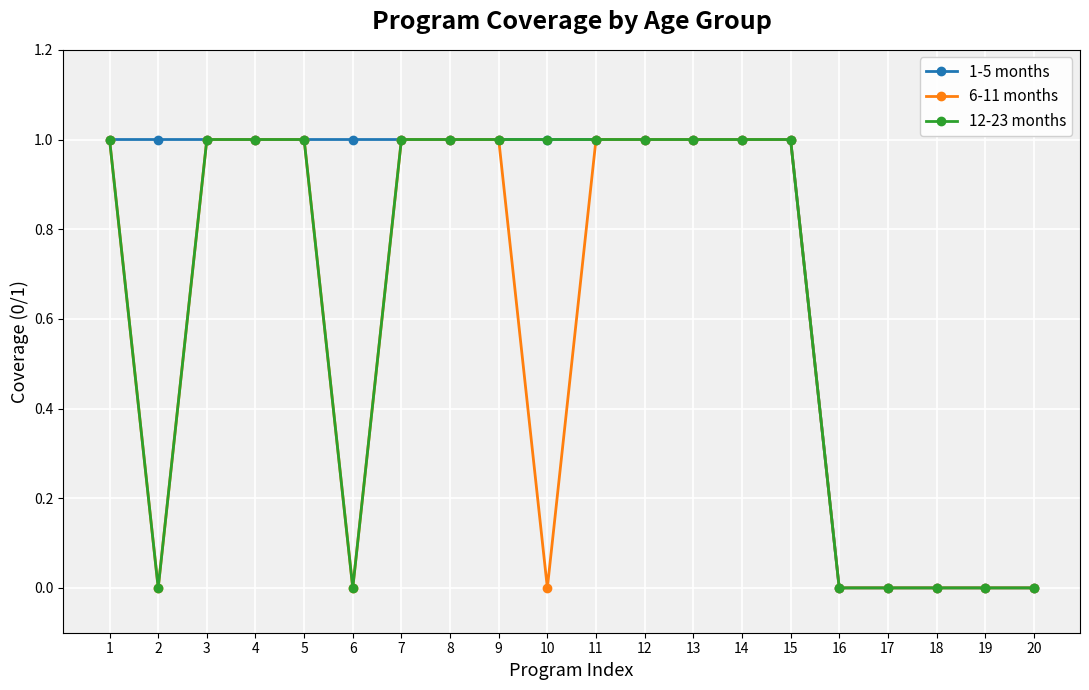

What is the total value across all series at 11?

3